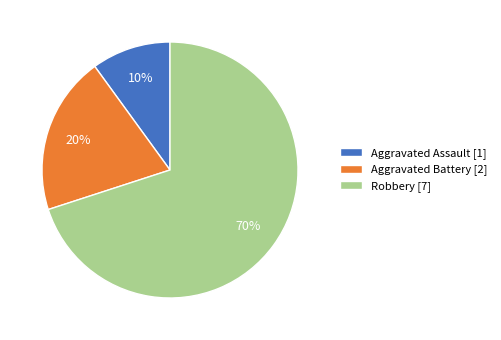

Do Robbery [7] and Aggravated Battery [2] together represent more than half of the pie?

Yes